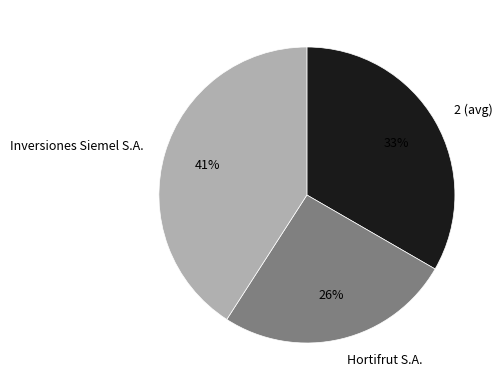

To the nearest percent, what is the combined percentage of Inversiones Siemel S.A. and Hortifrut S.A.?

67%